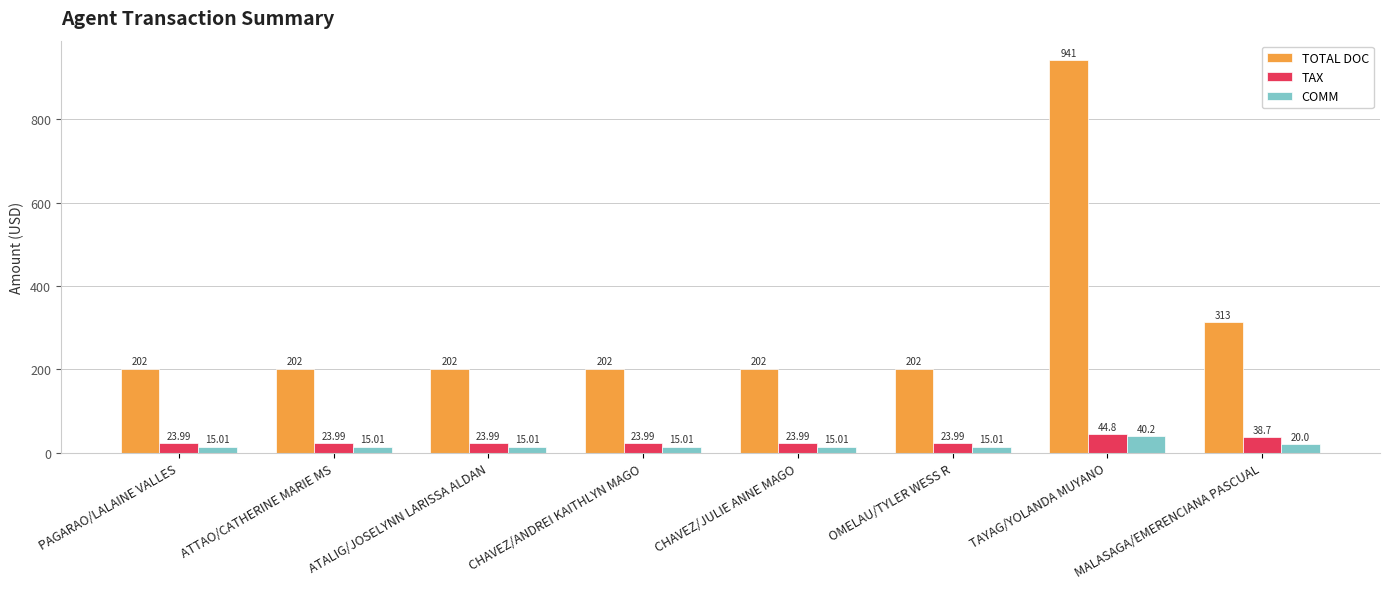

Is it true that TOTAL DOC equals 202.0 at ATALIG/JOSELYNN LARISSA ALDAN?

True